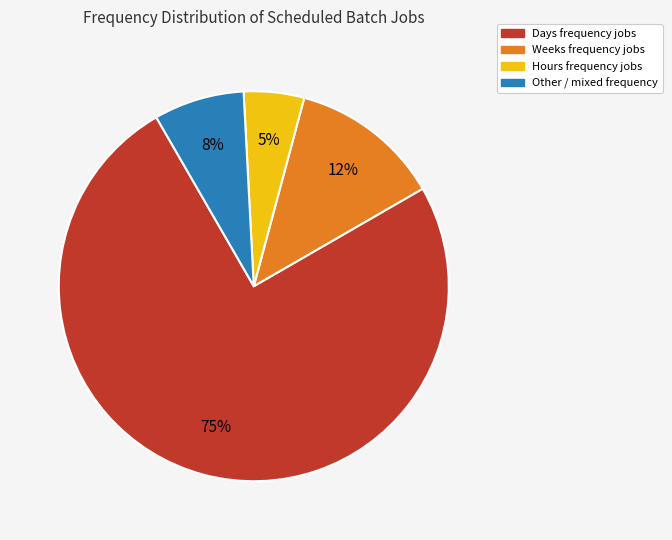

Is there any slice that represents more than half of the pie?

Yes